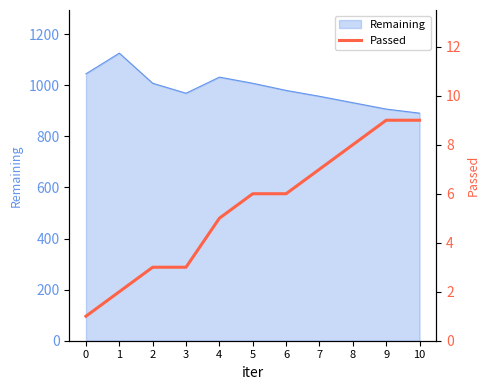

What is the change in value from 1 to 4?

+3